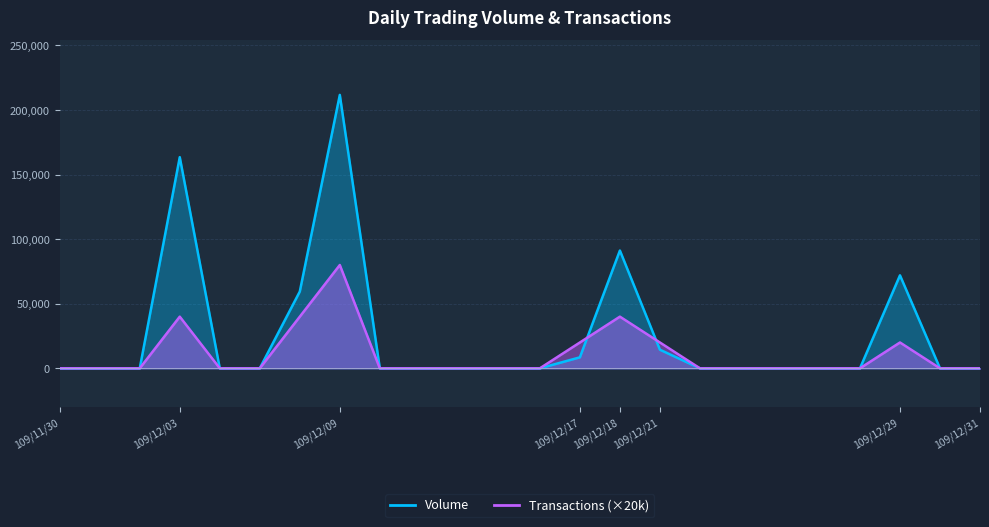

True or false: Volume has more than 1 interior local peaks.

True